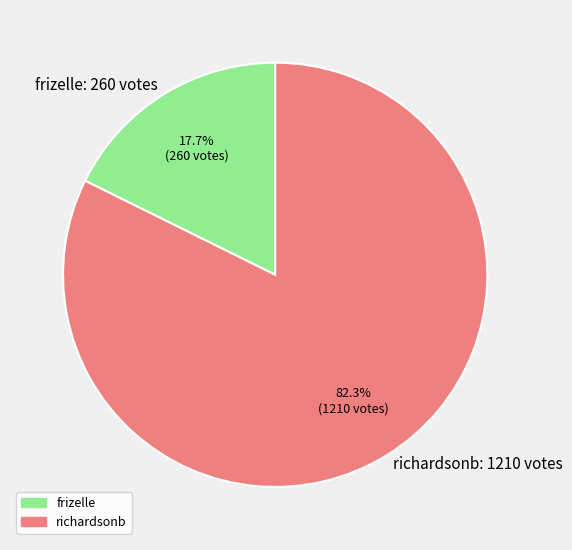

Which has a higher value, richardsonb or frizelle?

richardsonb